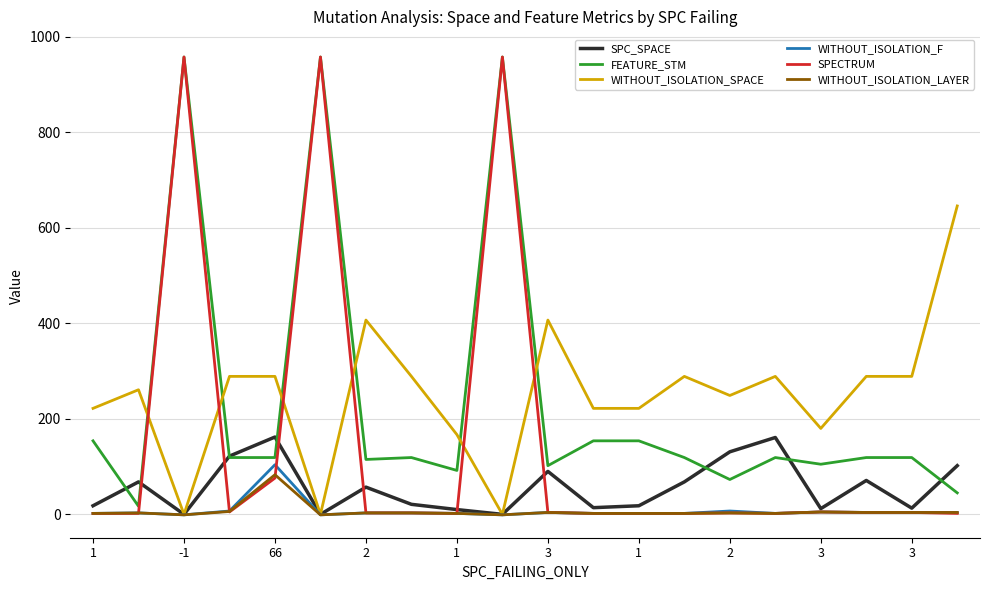

What is the highest value of the WITHOUT_ISOLATION_SPACE series?

646